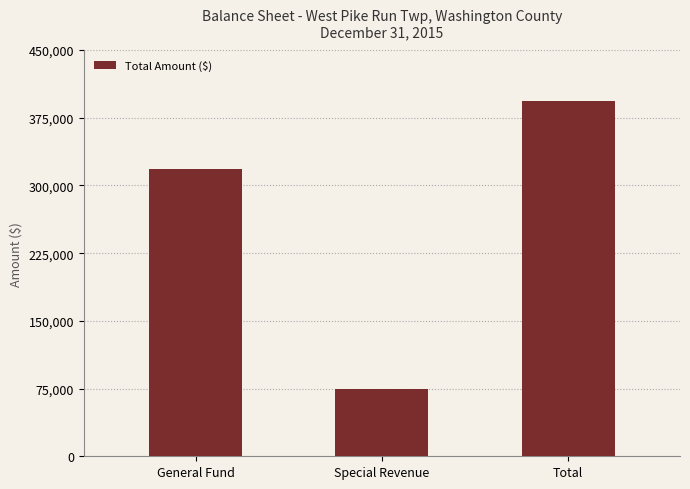

What is the value of the 3rd bar from the left?

393381